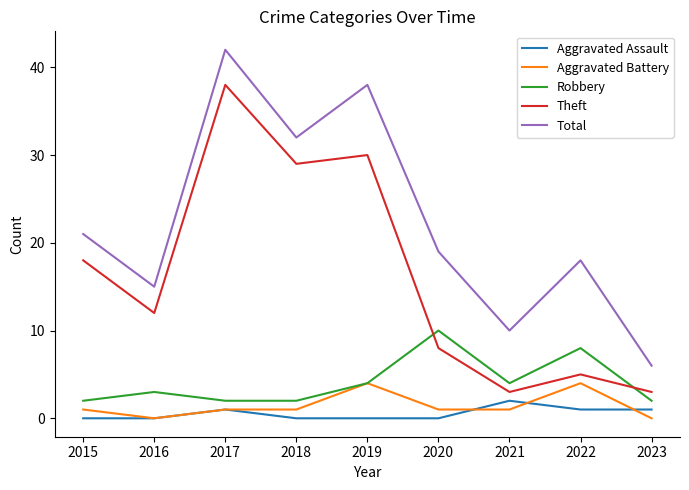

Which series changed the most between 2019 and 2022?

Theft